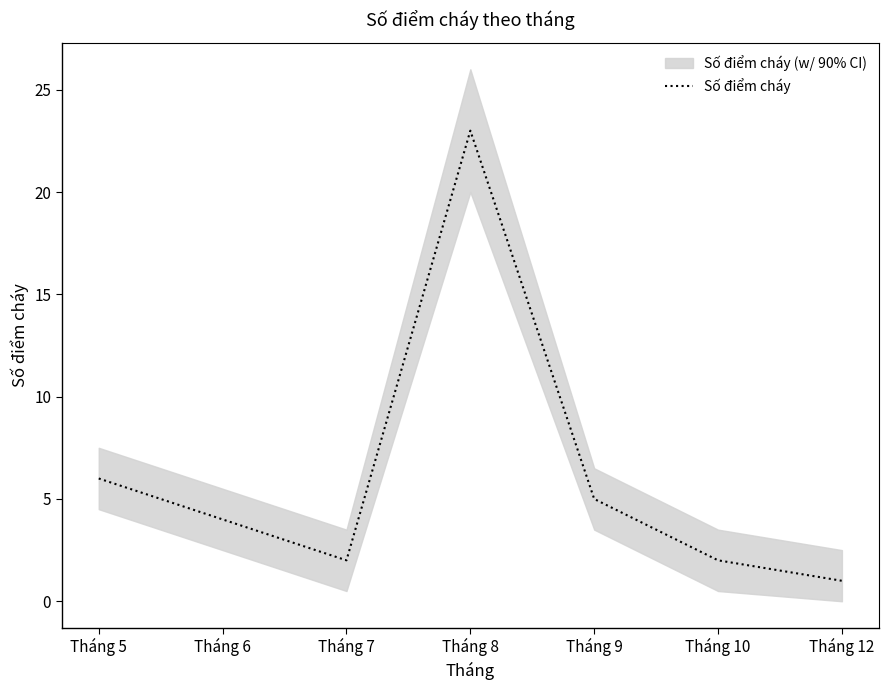

How many values exceed 4?

3